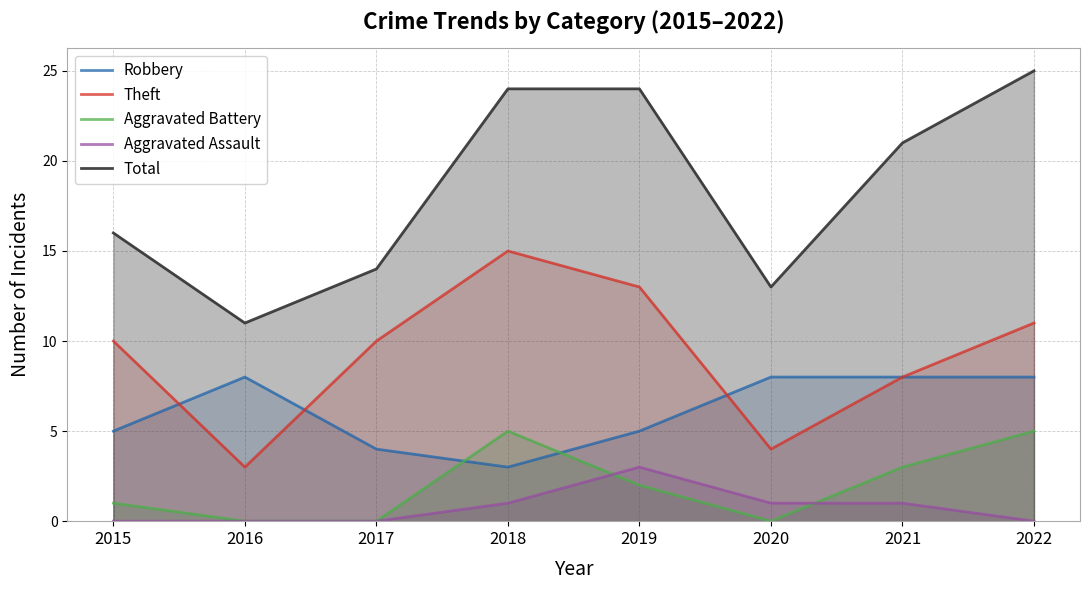

What is the difference between the maximum and second lowest values in the Aggravated Battery series?

5